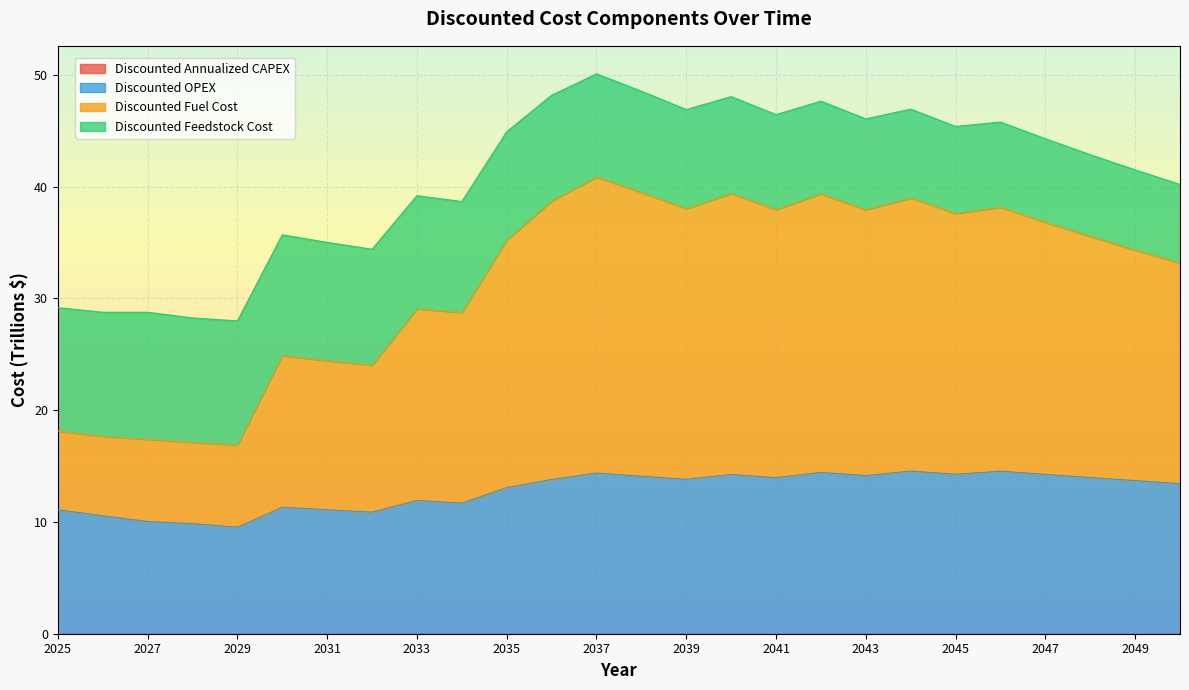

What is the value of the Discounted OPEX point at the 1st from the left?

11.1